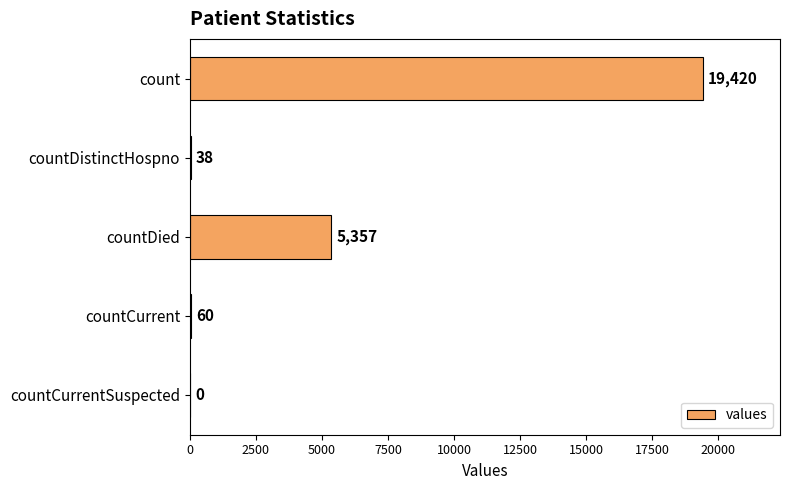

What is the ratio of the value at countDied to the value at count?

0.3